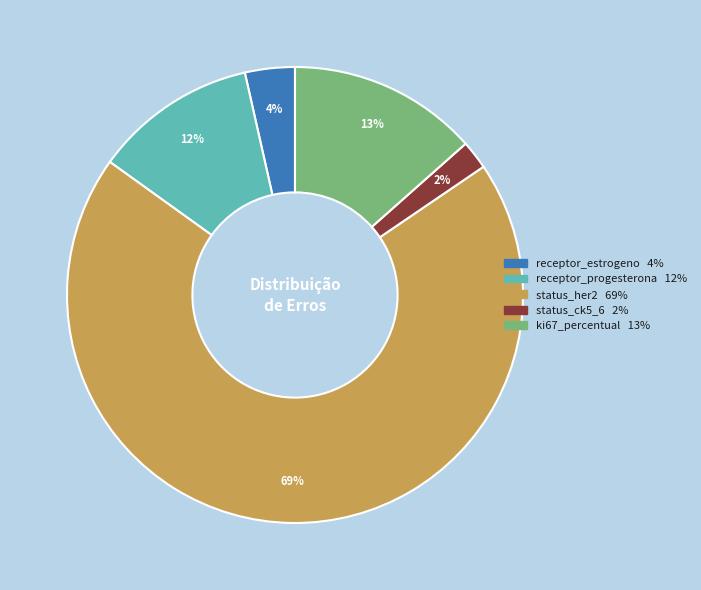

To the nearest percent, what is the average slice percentage?

20%